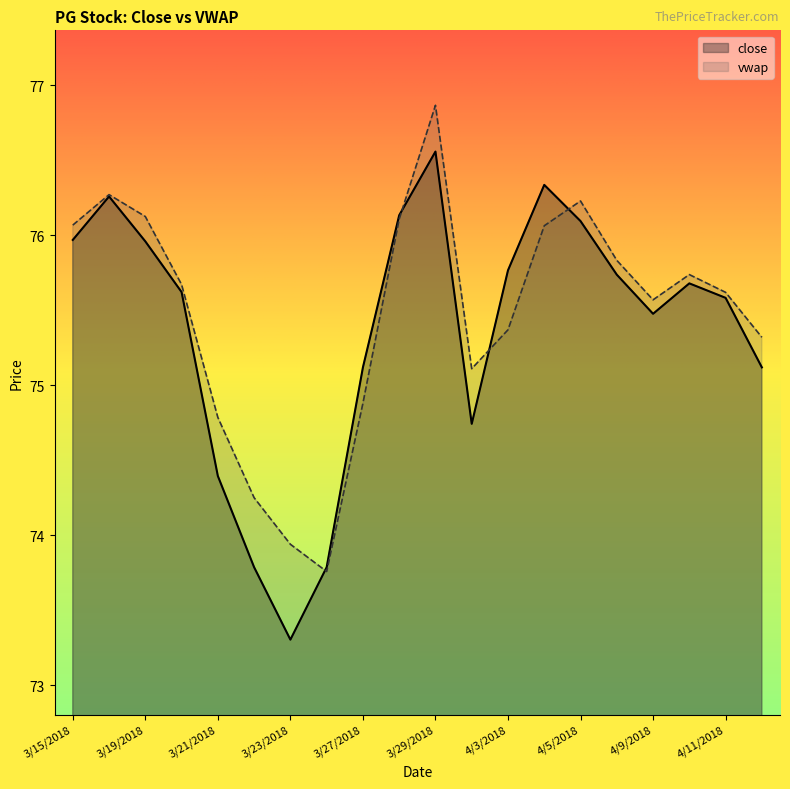

What is the label of the 1st point from the left?

3/15/2018